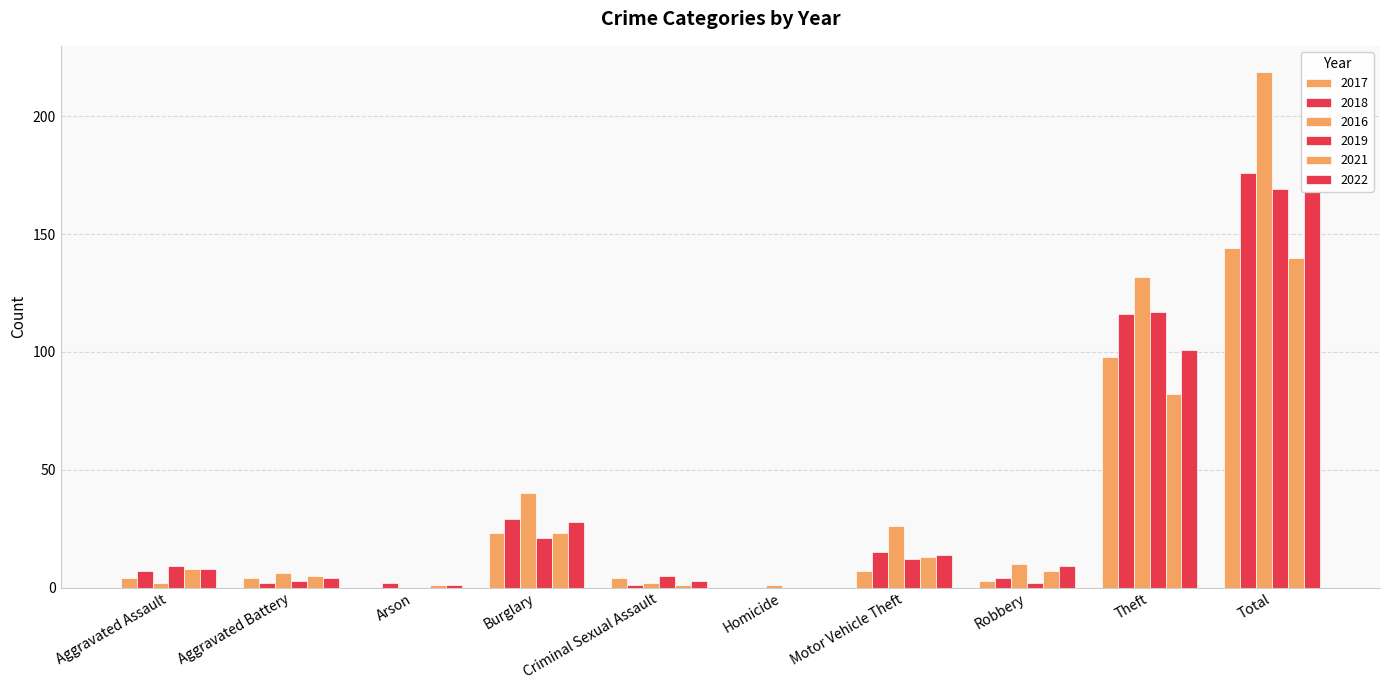

What is the greatest value displayed?

219